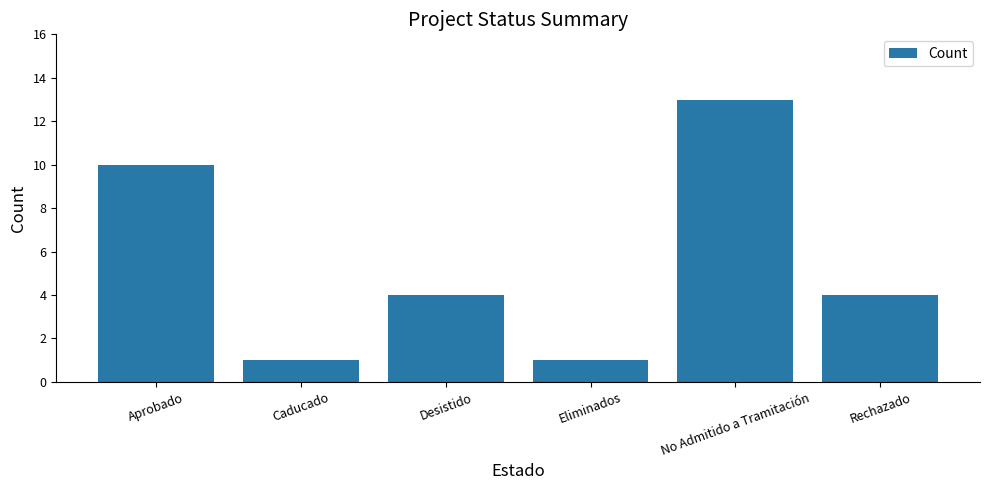

How many bars are there in total?

6